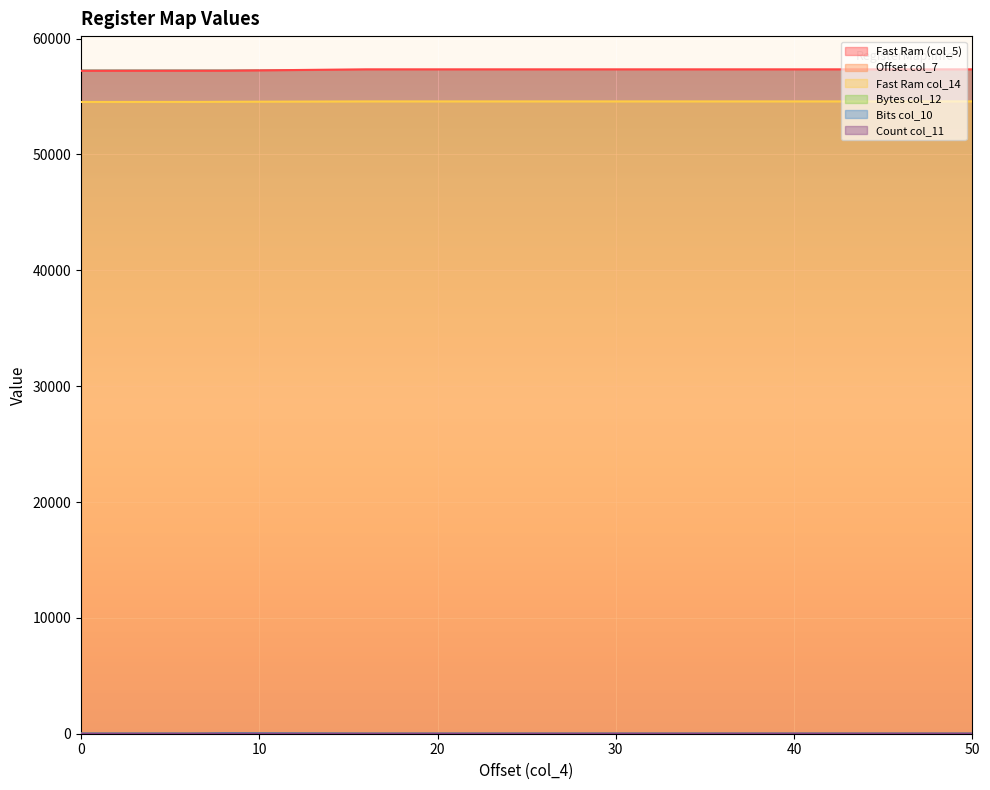

True or false: Fast Ram col_14 has more than 2 interior local peaks.

False